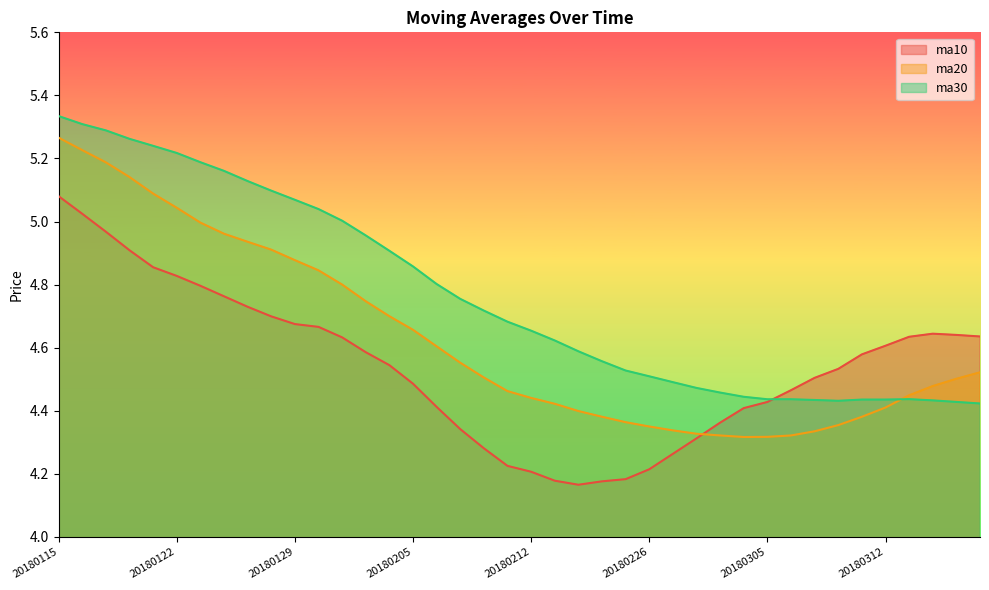

Rank the series by their maximum value, from highest to lowest.

ma30, ma20, ma10